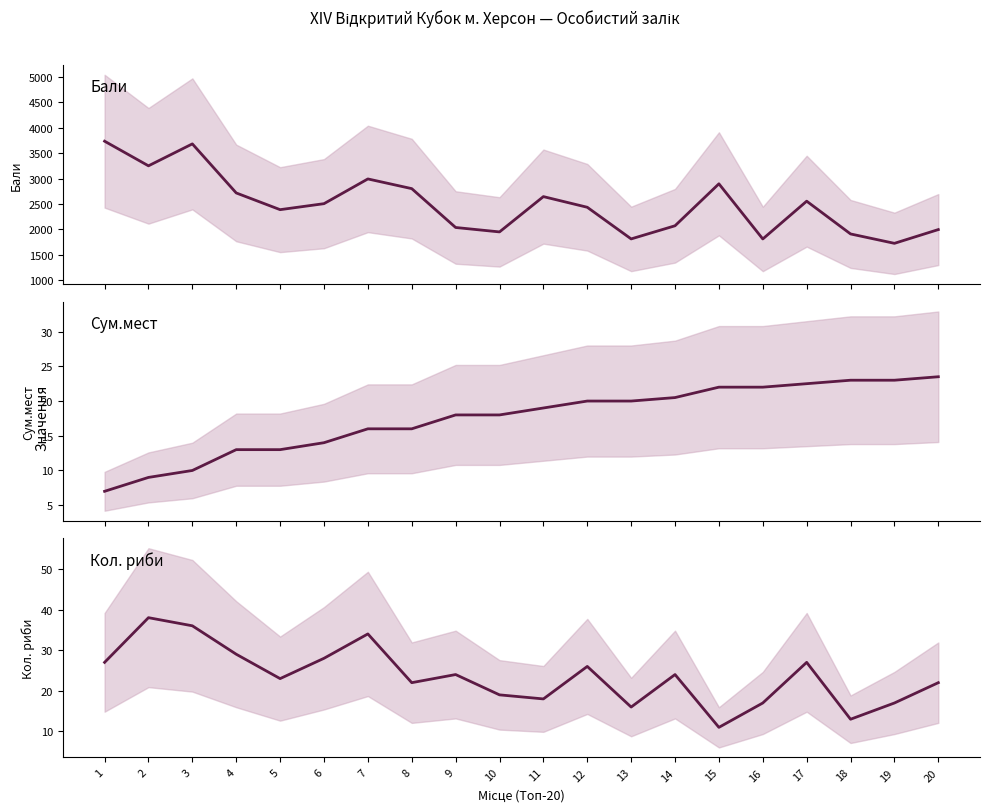

What is the difference between the Бали values at 14 and 9?

34.0